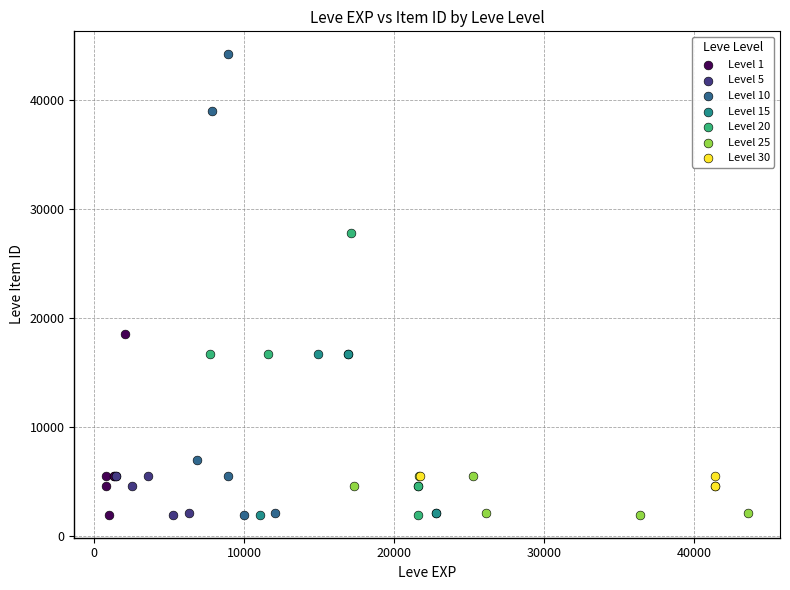

Which series reaches the maximum Y coordinate?

Level 10